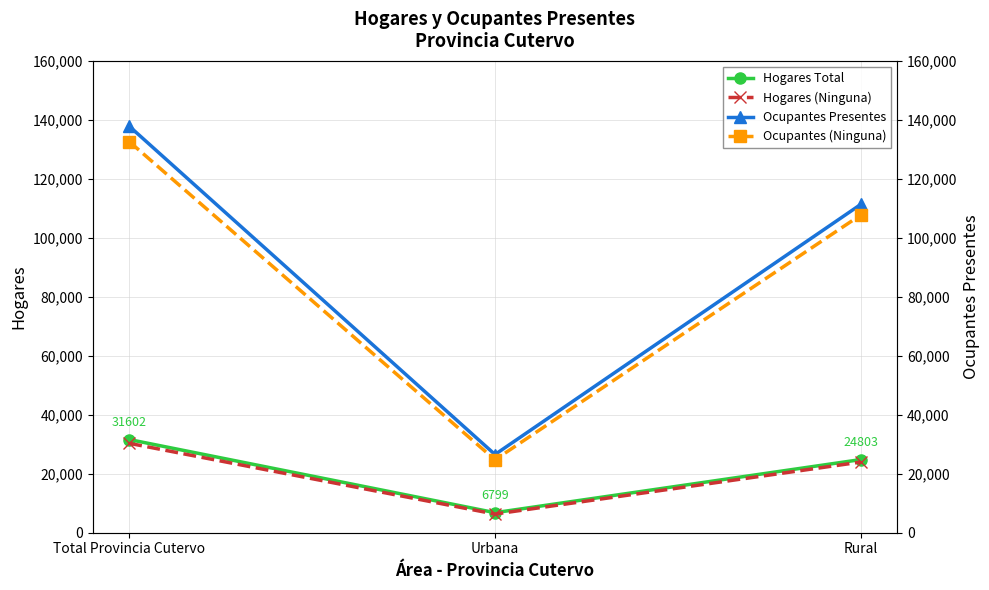

How many data points in Hogares (Ninguna) are above 23964?

1